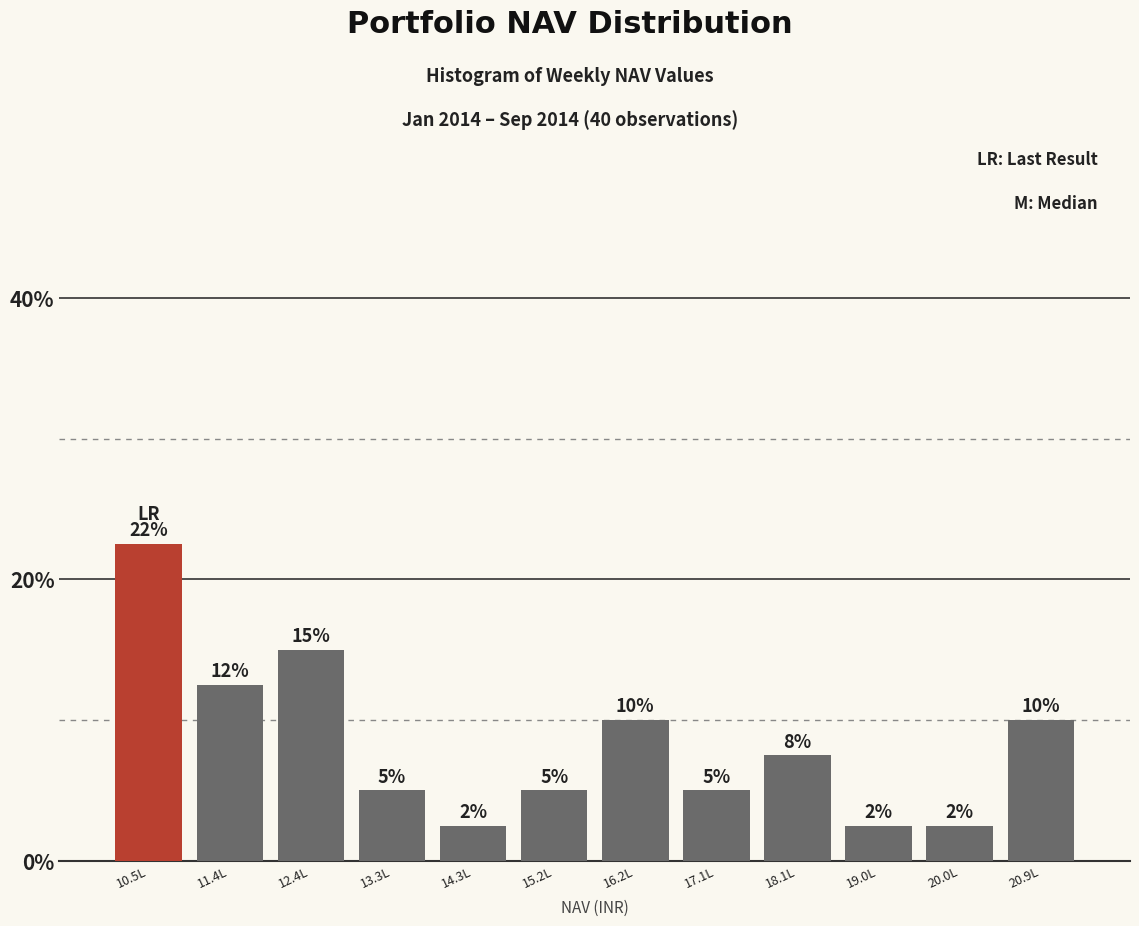

Is it true that the value at 19.0L is 2.5?

True